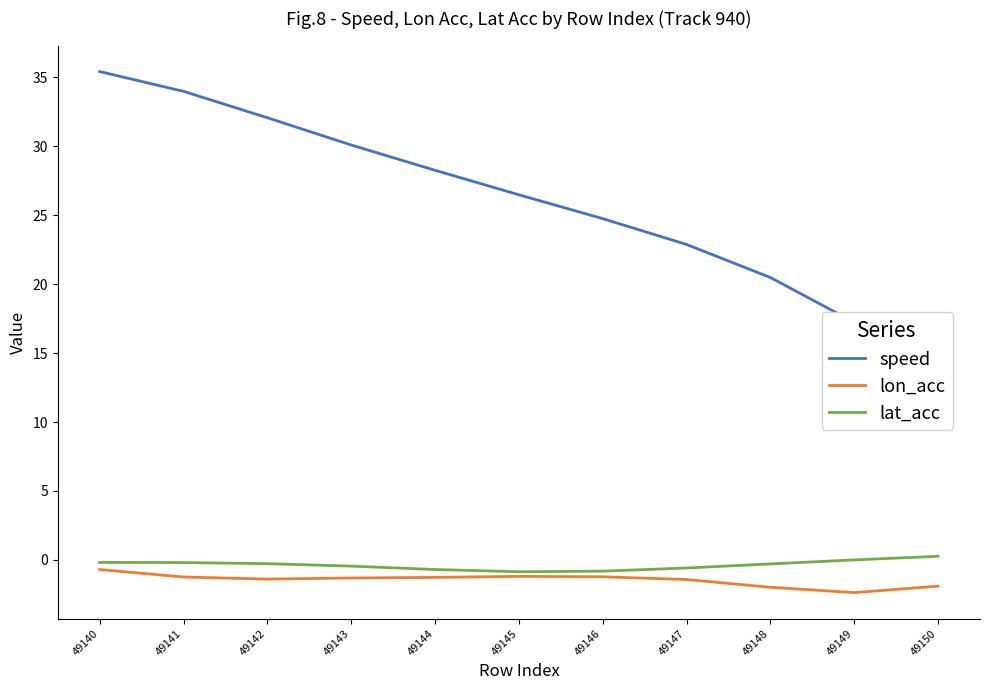

The lat_acc series shows -0.2 at 49141. True or false?

True